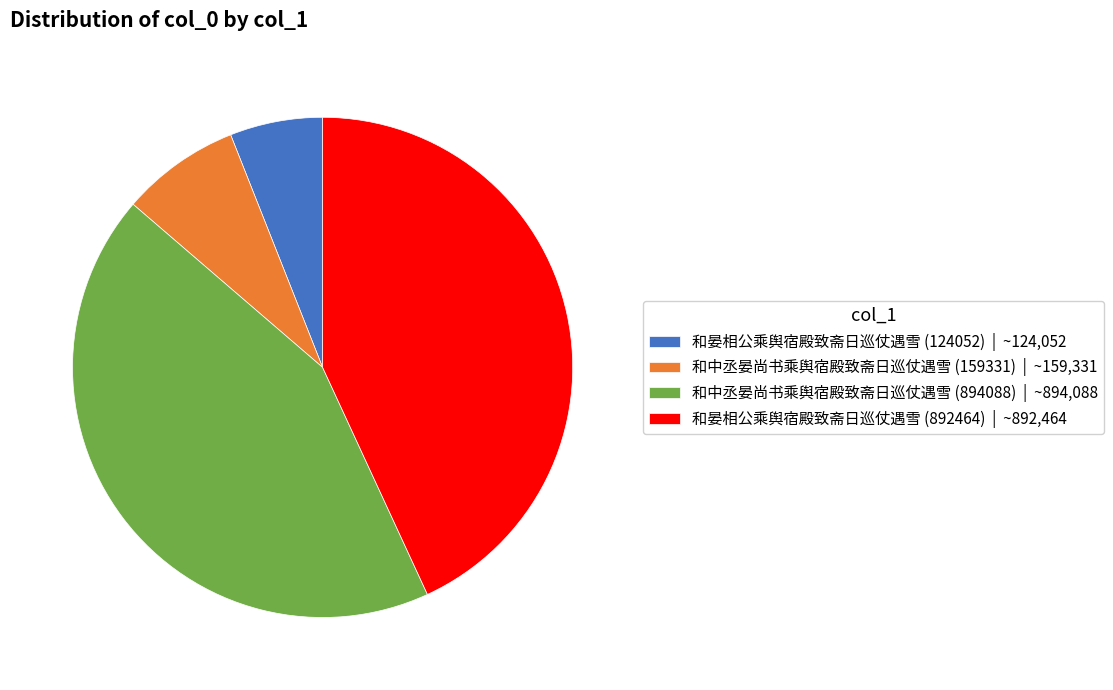

Between 和晏相公乘舆宿殿致斋日巡仗遇雪 (124052) | ~124,052 and 和中丞晏尚书乘舆宿殿致斋日巡仗遇雪 (159331) | ~159,331, which is larger?

和中丞晏尚书乘舆宿殿致斋日巡仗遇雪 (159331) | ~159,331